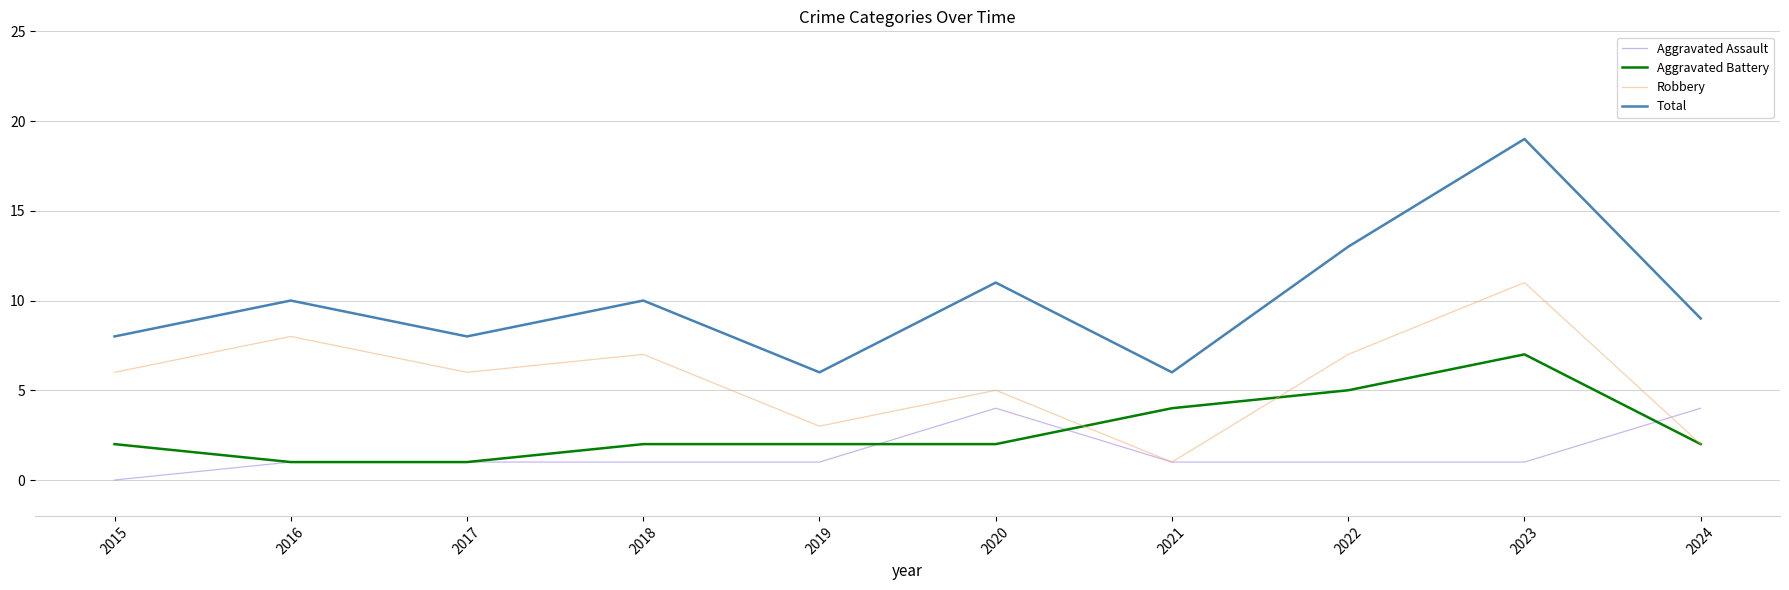

Rank the series by their average value, from highest to lowest.

Total, Robbery, Aggravated Battery, Aggravated Assault